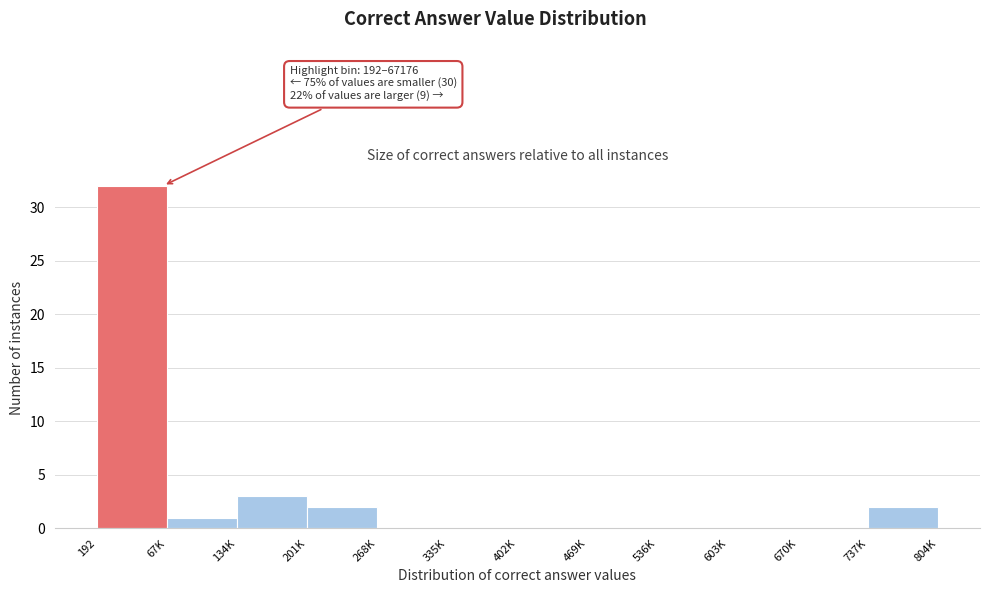

Reading left to right, transcribe all the data shown in this chart.

192=32	67K=1	134K=3	201K=2	268K=0	335K=0	402K=0	469K=0	536K=0	603K=0	670K=0	737K=2